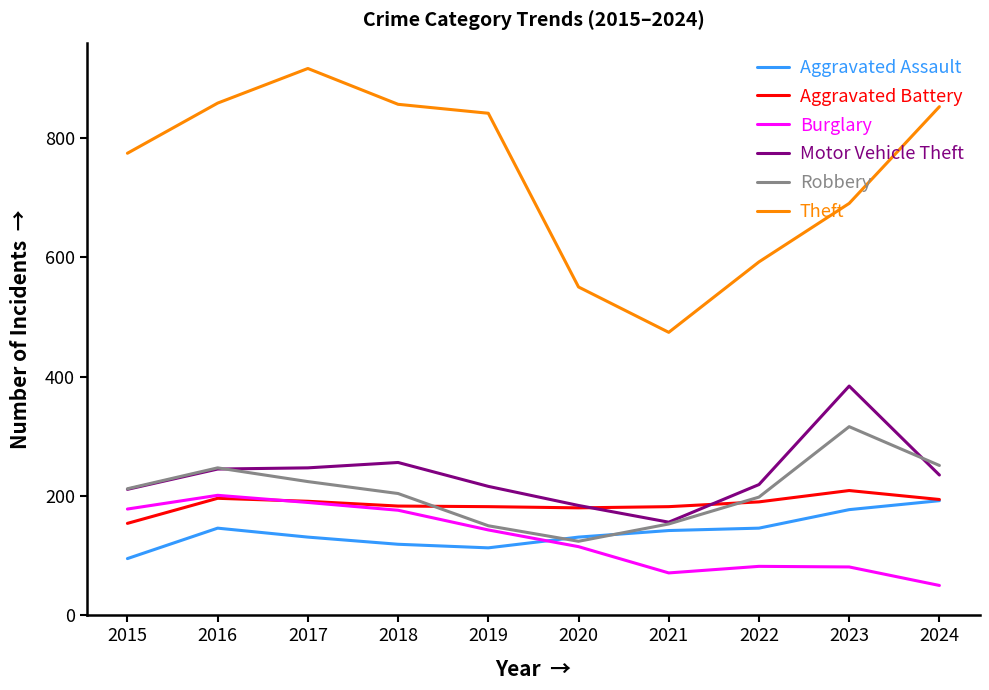

What is the total value across all series at 2024?

1774